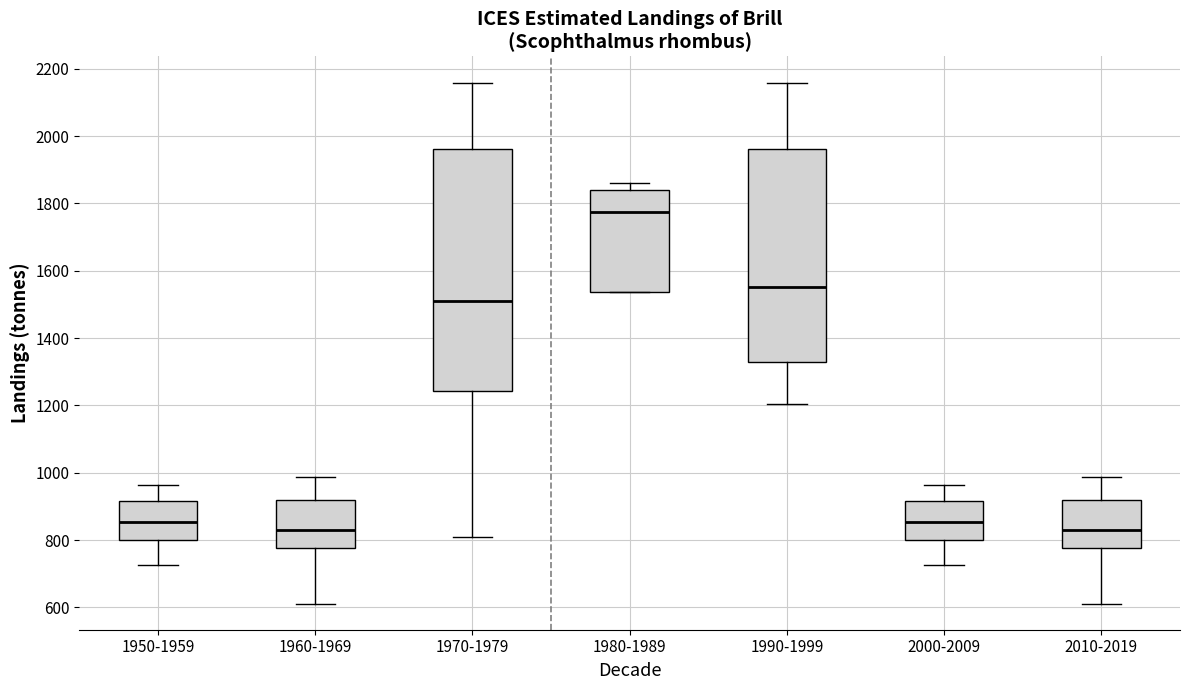

Comparing the boxes themselves (not the whiskers), which one is the tallest?

1970-1979